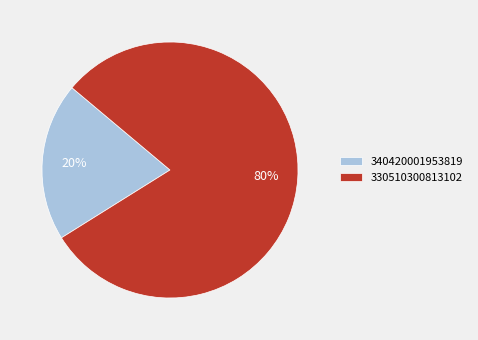

To the nearest percent, what portion does 340420001953819 represent?

20%